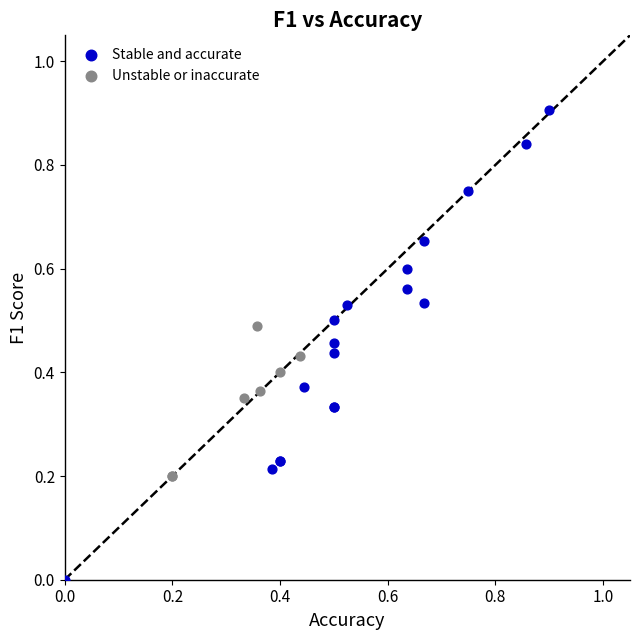

Which series has the widest spread of Y values?

Stable and accurate